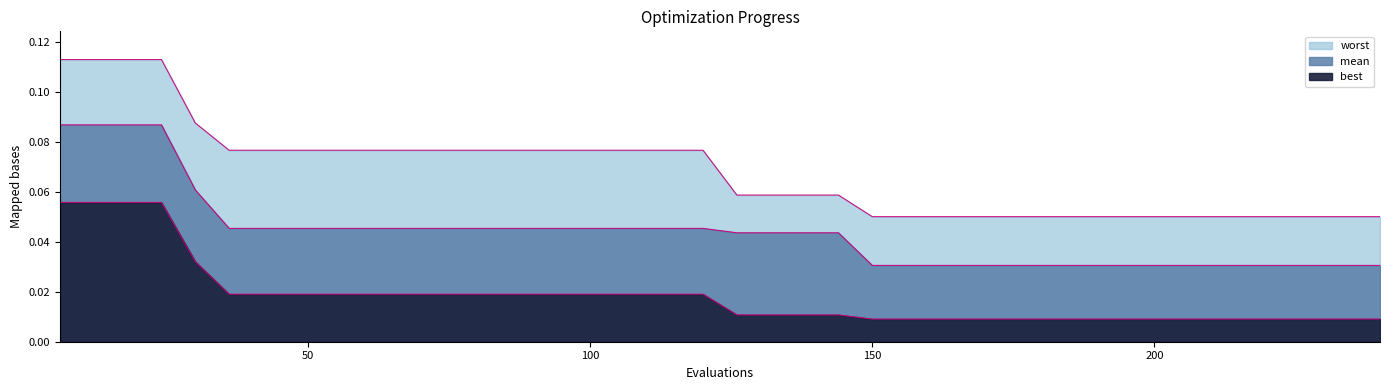

What is the maximum value shown in the chart?

0.1